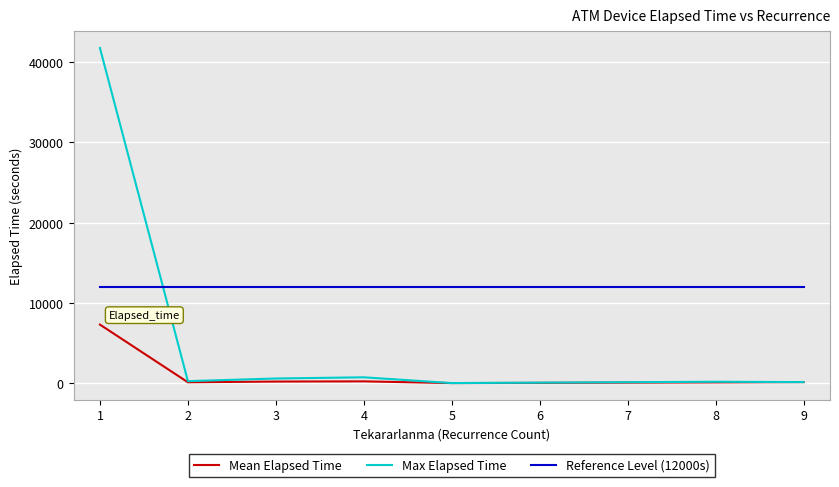

What is the maximum value shown in the chart?

41760.0